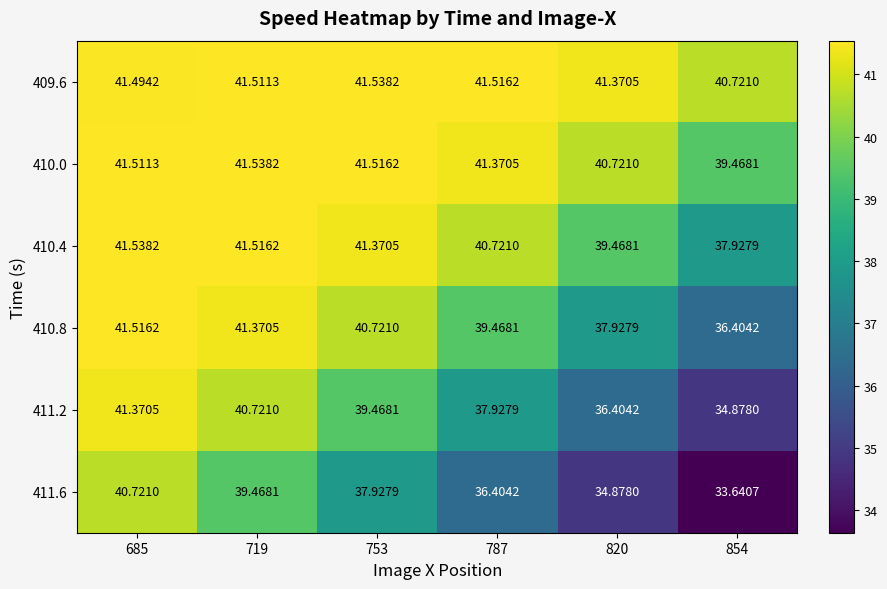

What is the smallest value displayed?

33.6